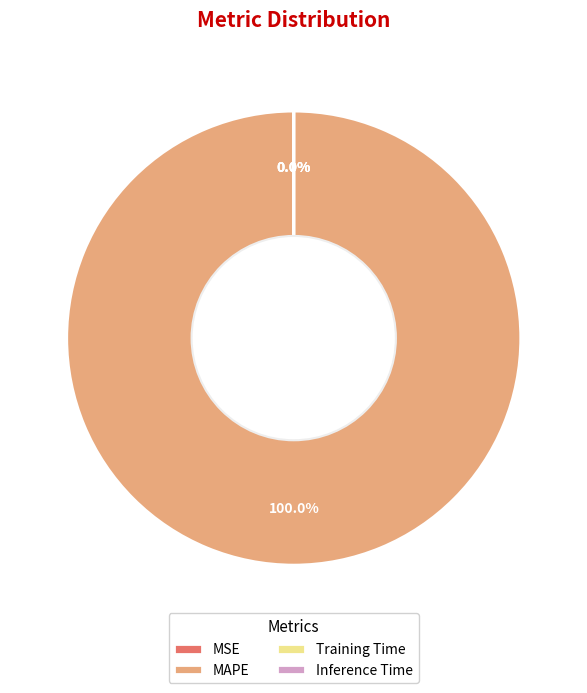

What is the largest slice in the pie chart?

MAPE